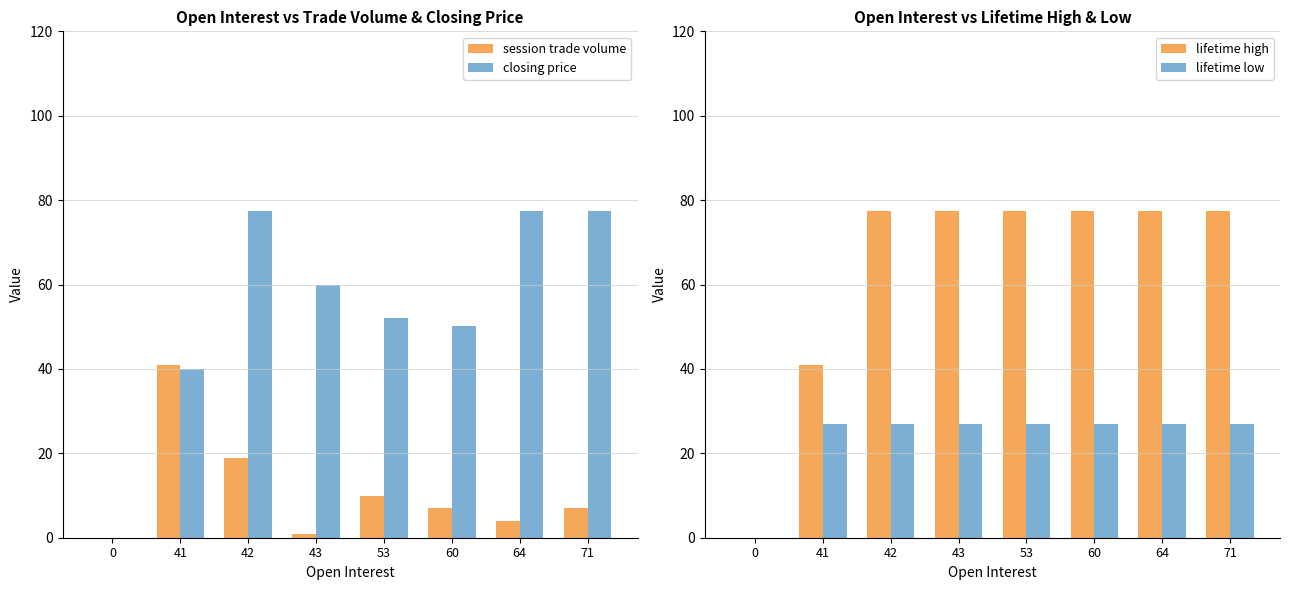

Is it true that session trade volume equals 11.4 at 60?

False